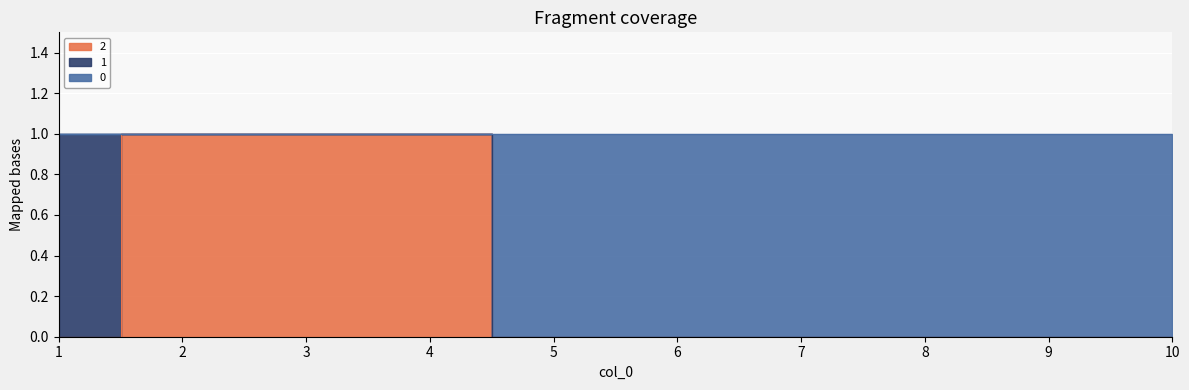

What is the difference between the 0 values at 2 and 8?

1